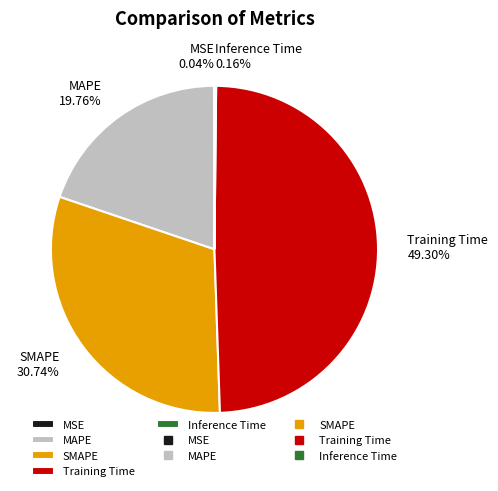

Is there a majority slice in this chart?

No